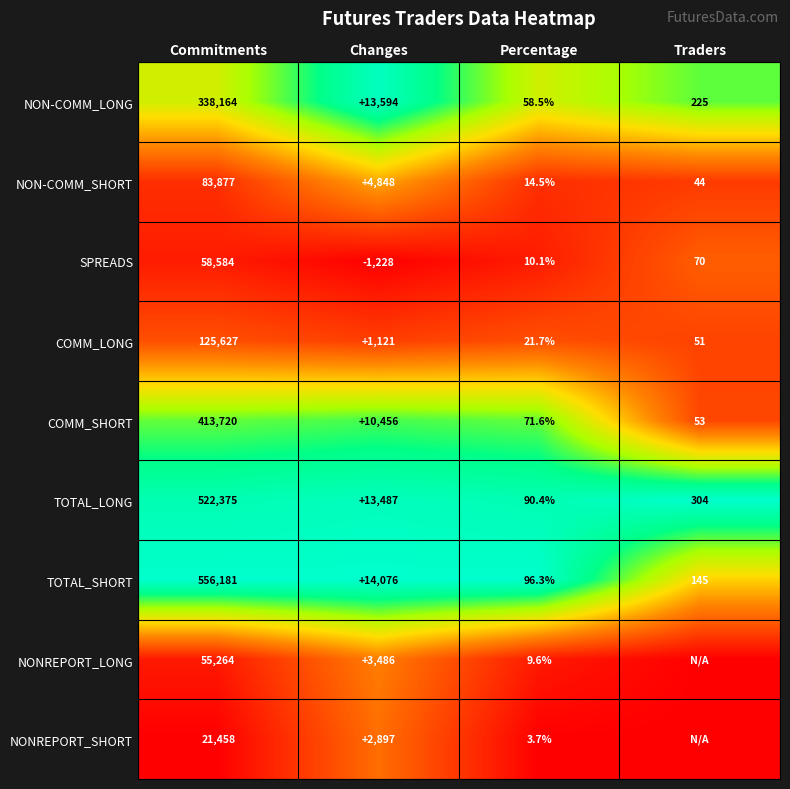

At which category is the sum across all series the highest?

Changes